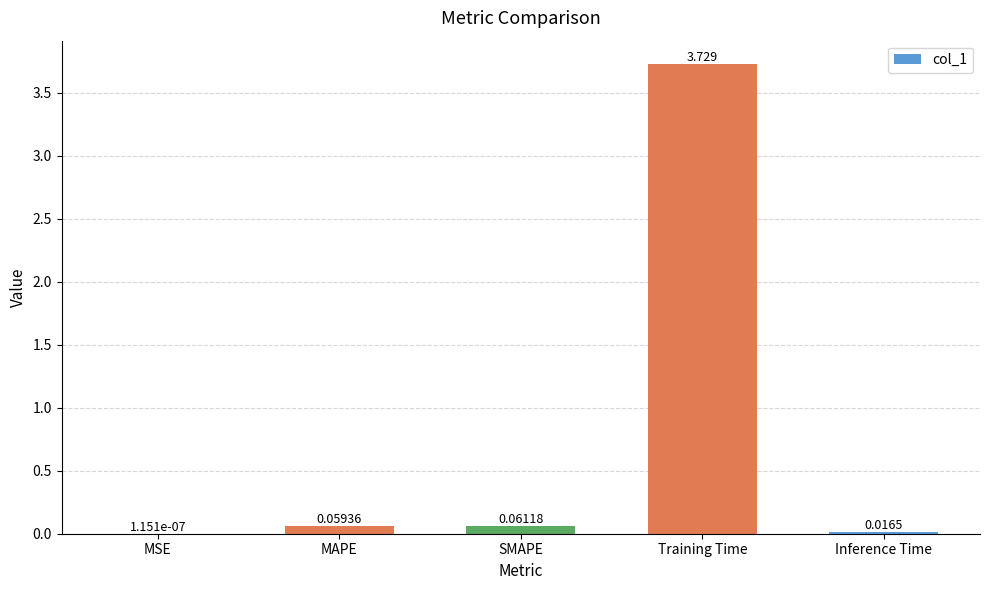

Where is the data nearest to the value 1?

SMAPE